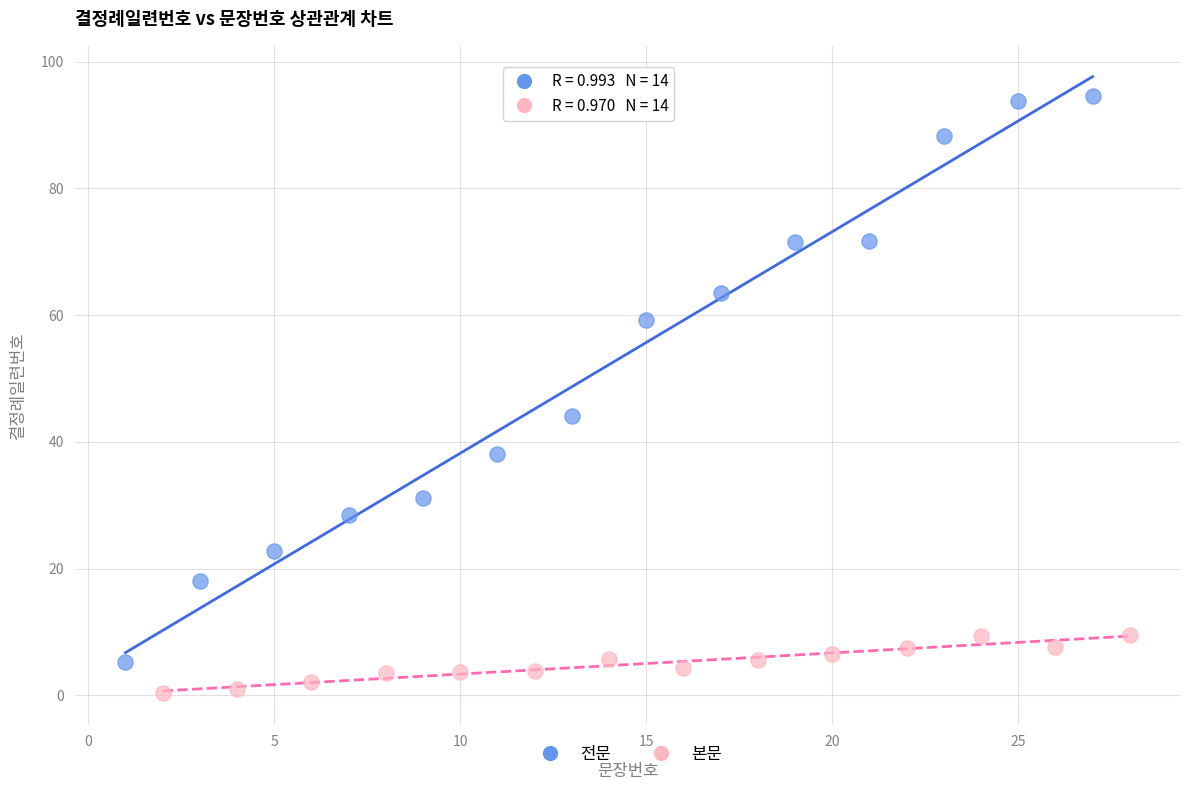

Which series reaches the minimum Y coordinate?

본문